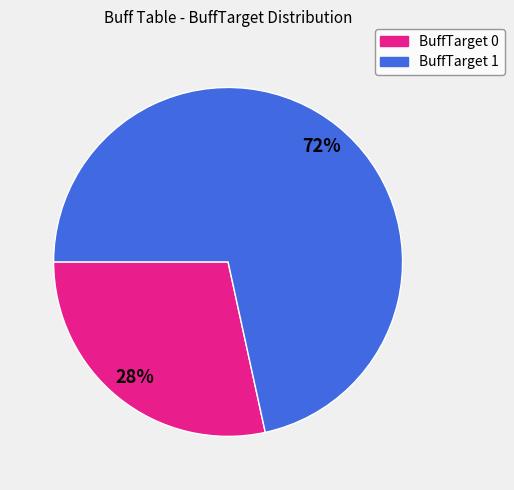

To the nearest percent, what is the average slice percentage?

50%